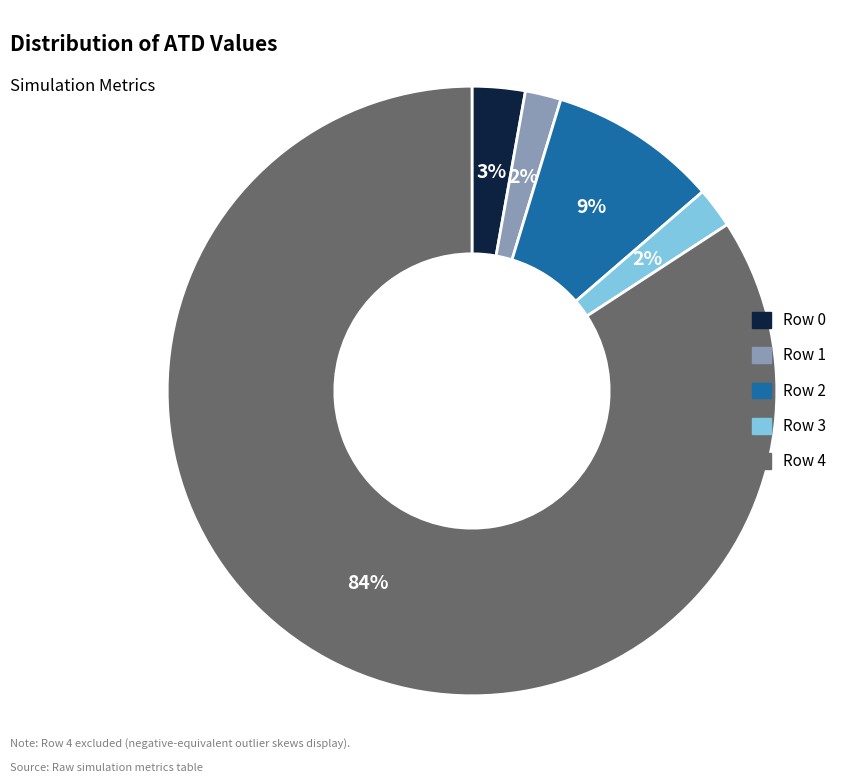

To the nearest percent, what is the combined percentage of Row 3 and Row 2?

11%